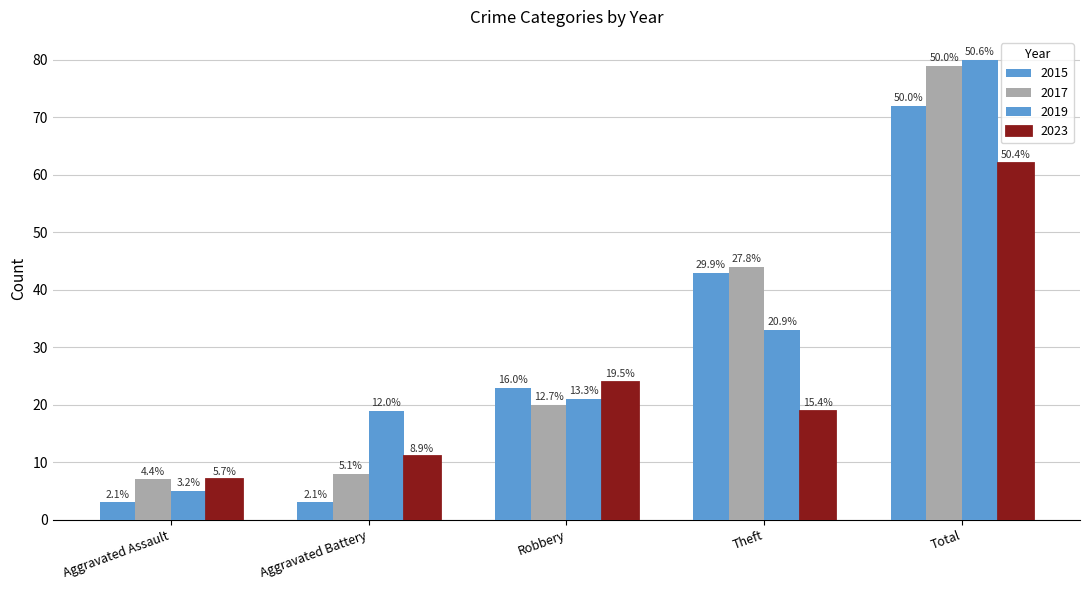

Reading right to left, extract all data points from this chart.

2015: Total=72	Theft=43	Robbery=23	Aggravated Battery=3	Aggravated Assault=3
2017: Total=79	Theft=44	Robbery=20	Aggravated Battery=8	Aggravated Assault=7
2019: Total=80	Theft=33	Robbery=21	Aggravated Battery=19	Aggravated Assault=5
2023: Total=62	Theft=19	Robbery=24	Aggravated Battery=11	Aggravated Assault=7